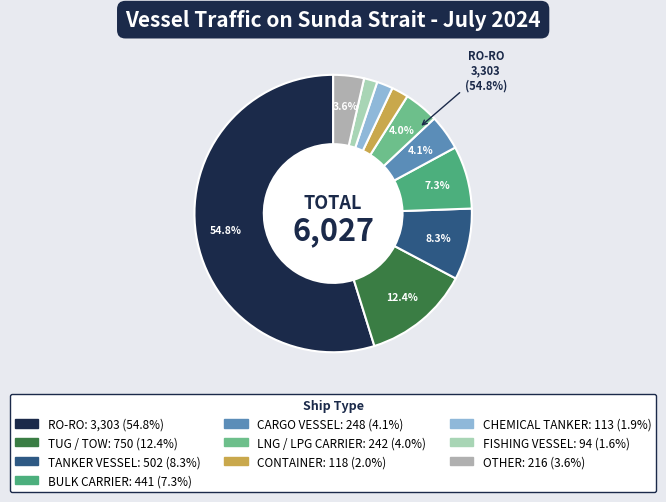

Which slice represents more than half of the pie?

RO-RO